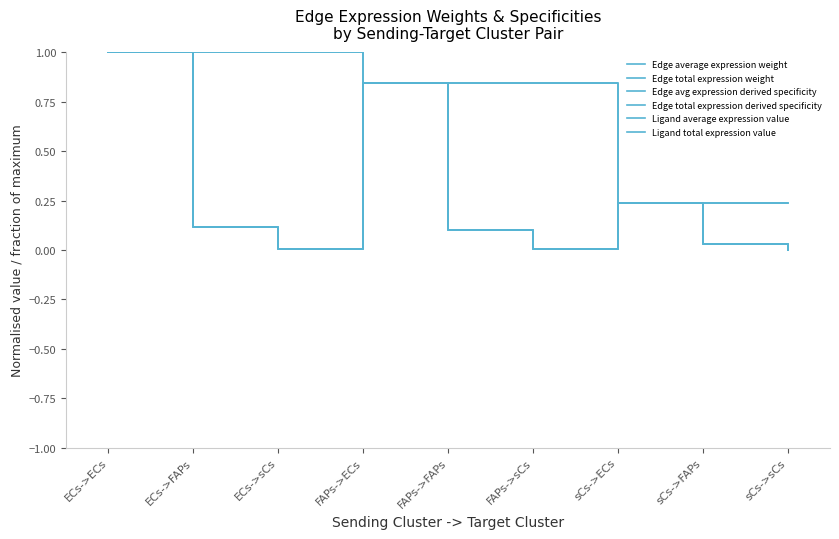

Does the chart display data point markers on the line(s)?

No